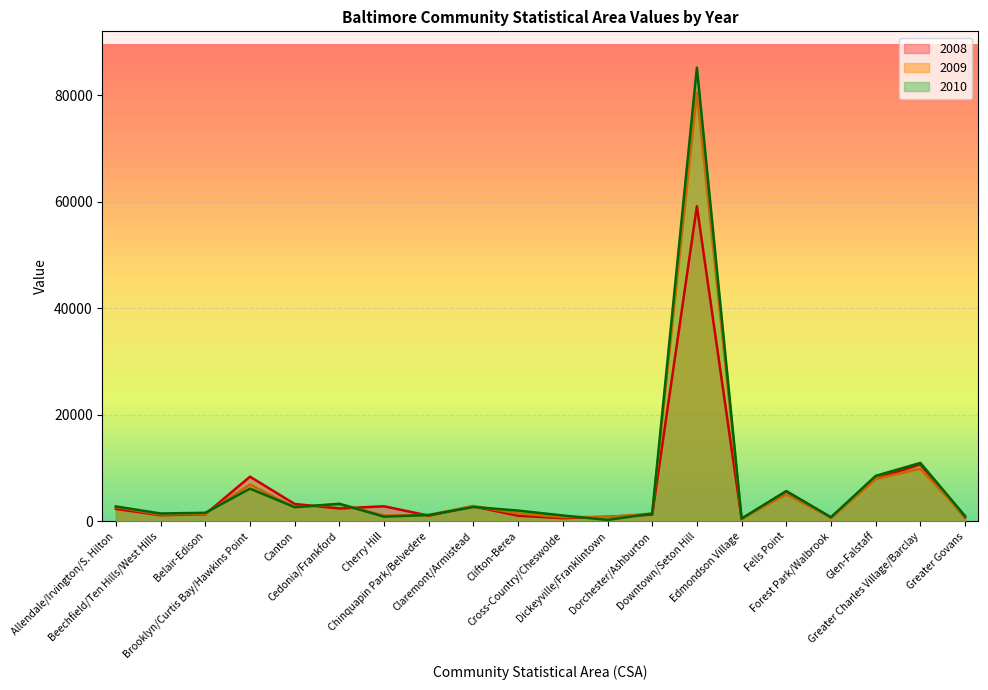

Where is the first local minimum for 2009?

Beechfield/Ten Hills/West Hills